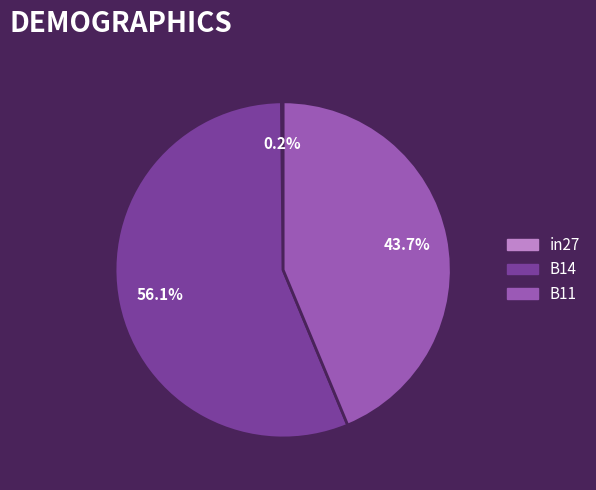

What portion of the pie excludes B11?

56.2%